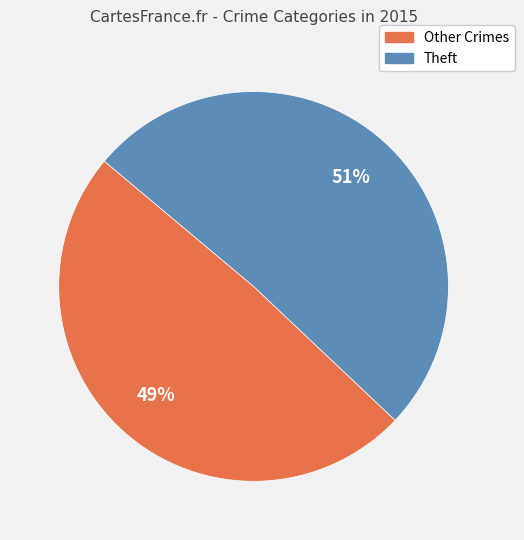

Is there a majority slice in this chart?

Yes